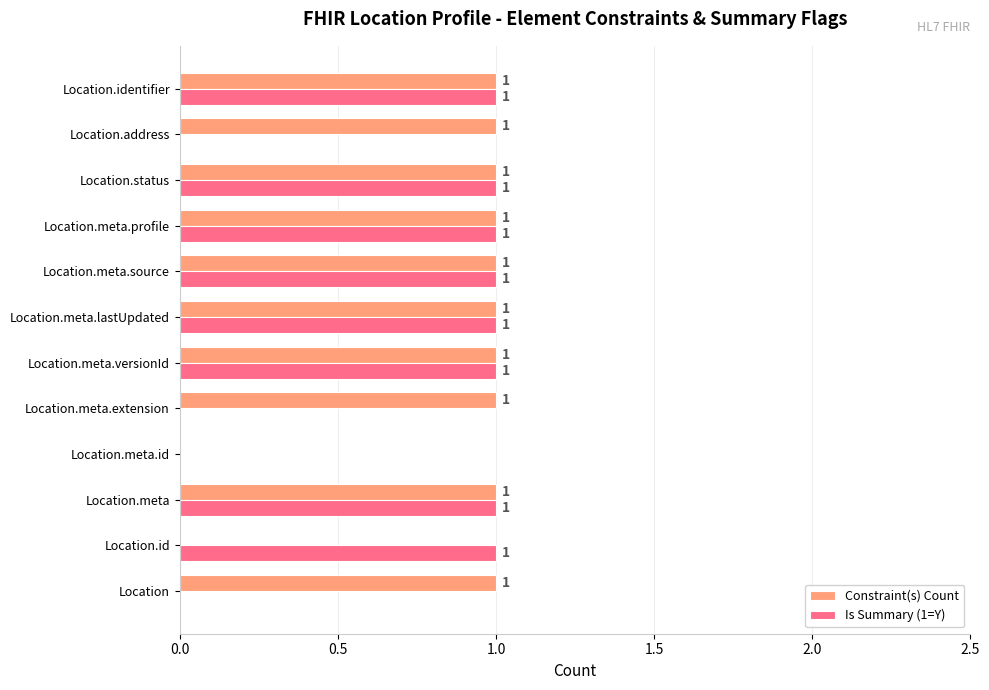

What is the sum of all Is Summary (1=Y) values?

8